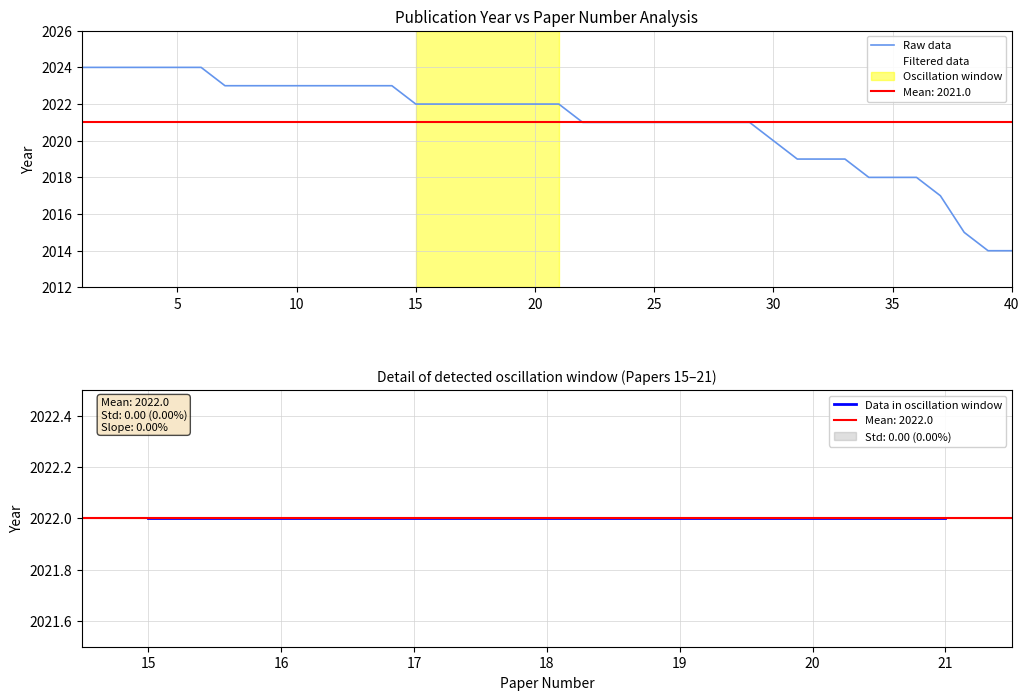

How many values are between 2020 and 2023?

24